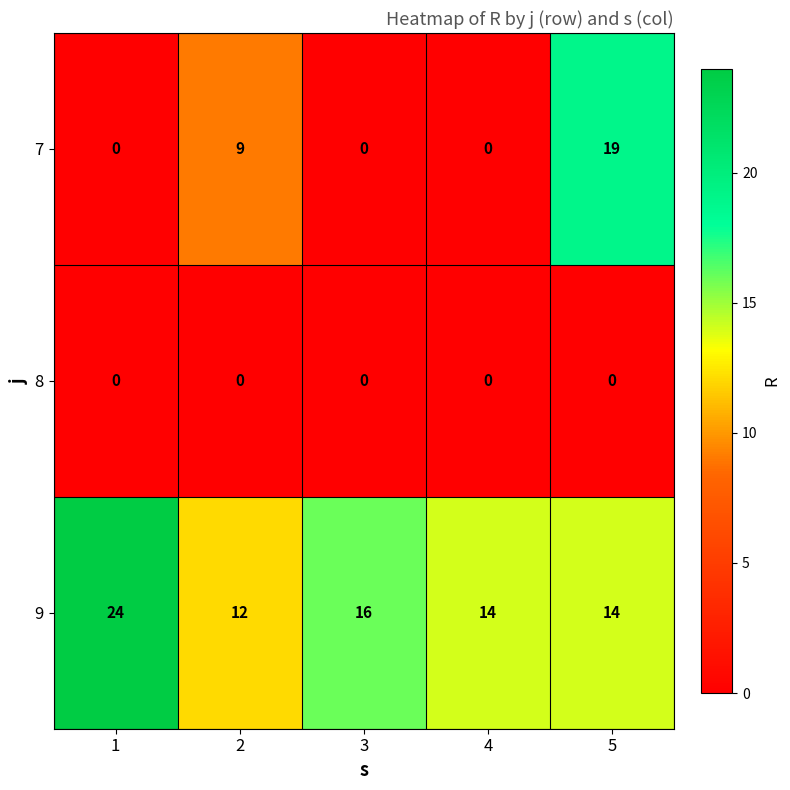

What is the total value across all series at 5?

33